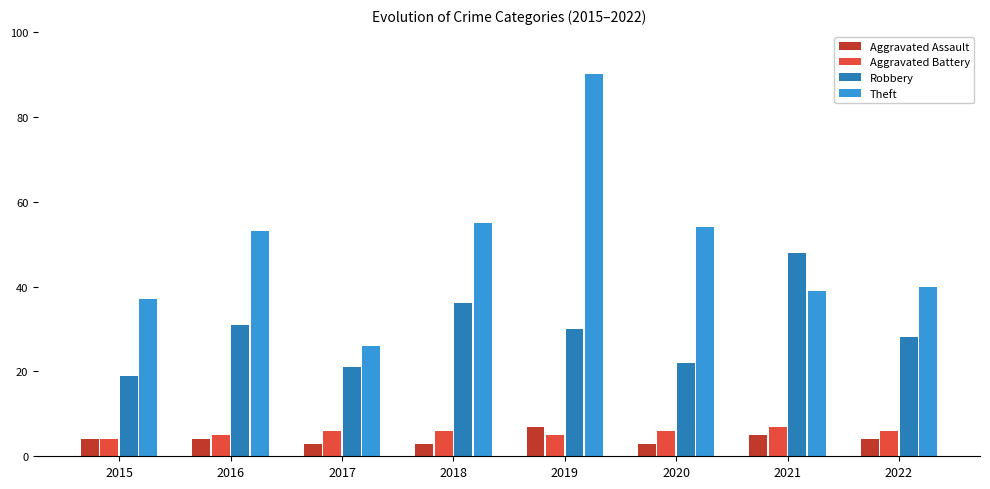

What is the difference between the Robbery values at 2021 and 2015?

29